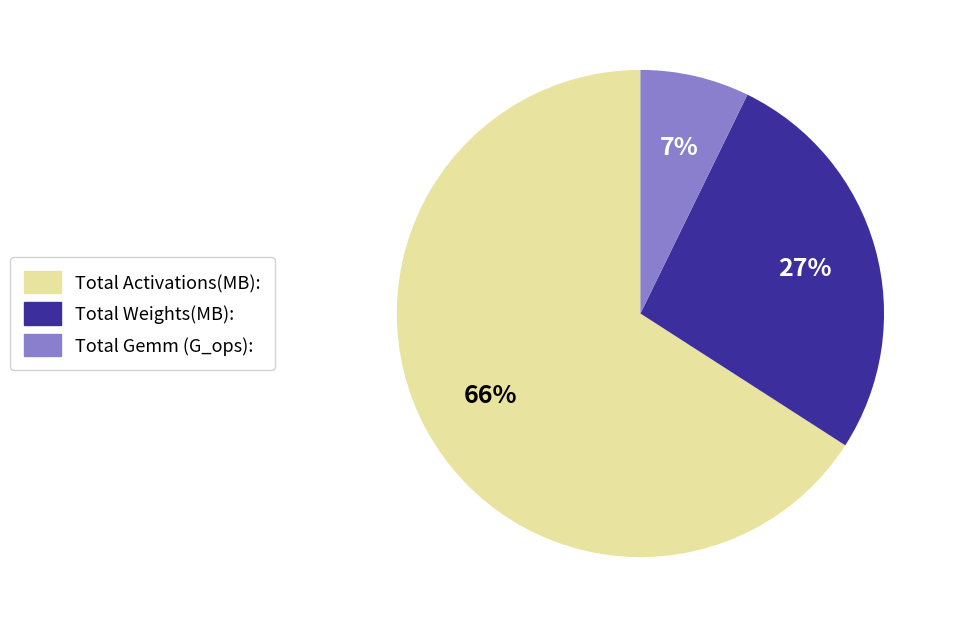

Rank the categories by value from highest to lowest.

Total Activations(MB):, Total Weights(MB):, Total Gemm (G_ops):